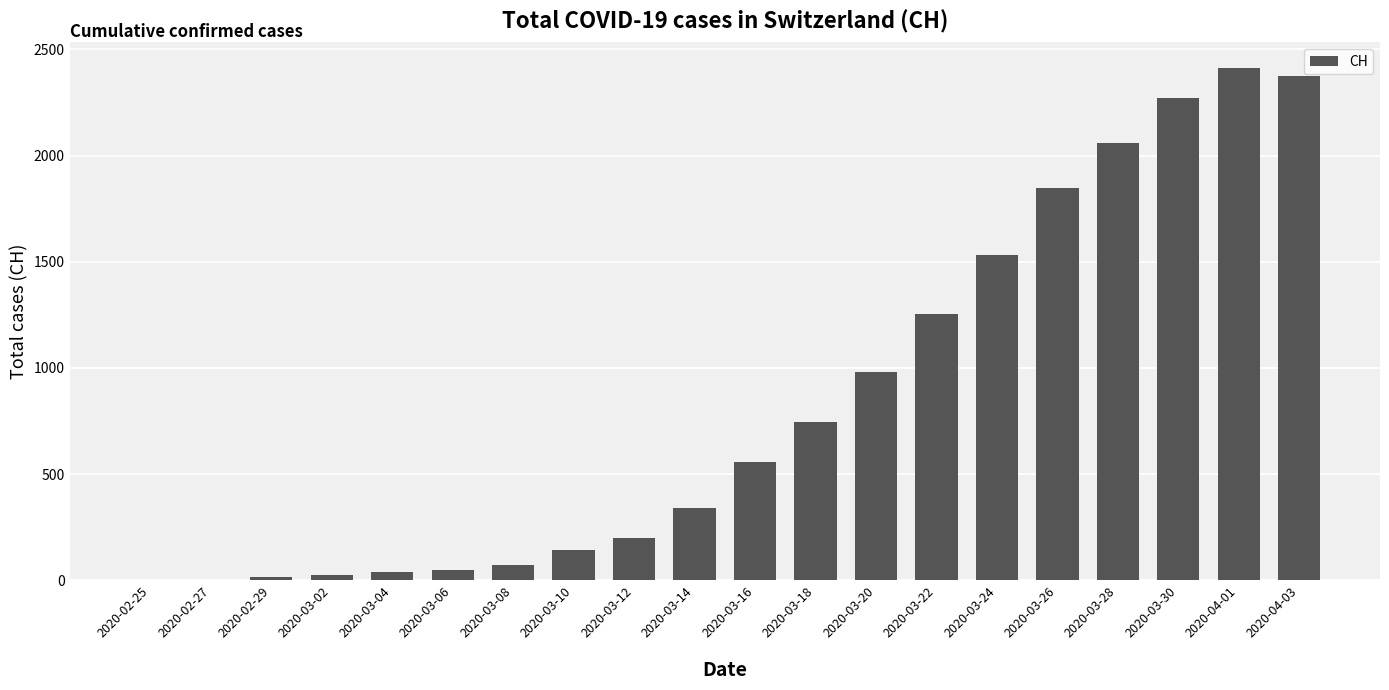

What is the average value?

846